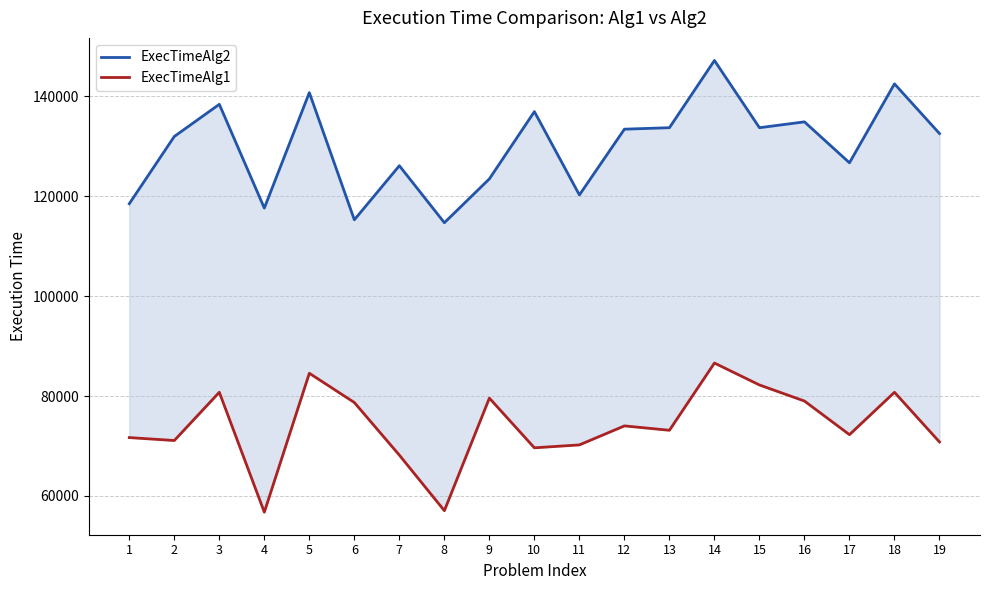

What is the difference between the ExecTimeAlg2 values at 18 and 5?

1756